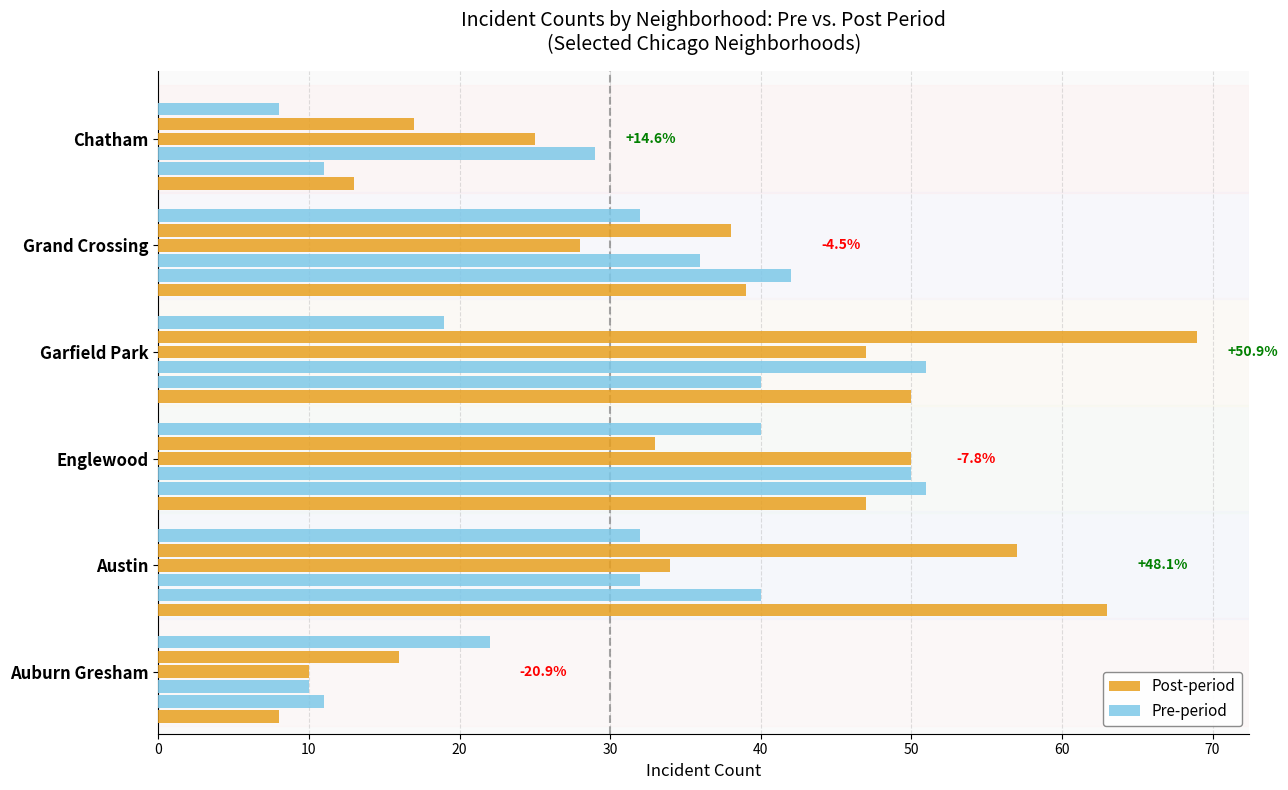

Between Auburn Gresham and Englewood, which is larger?

Englewood